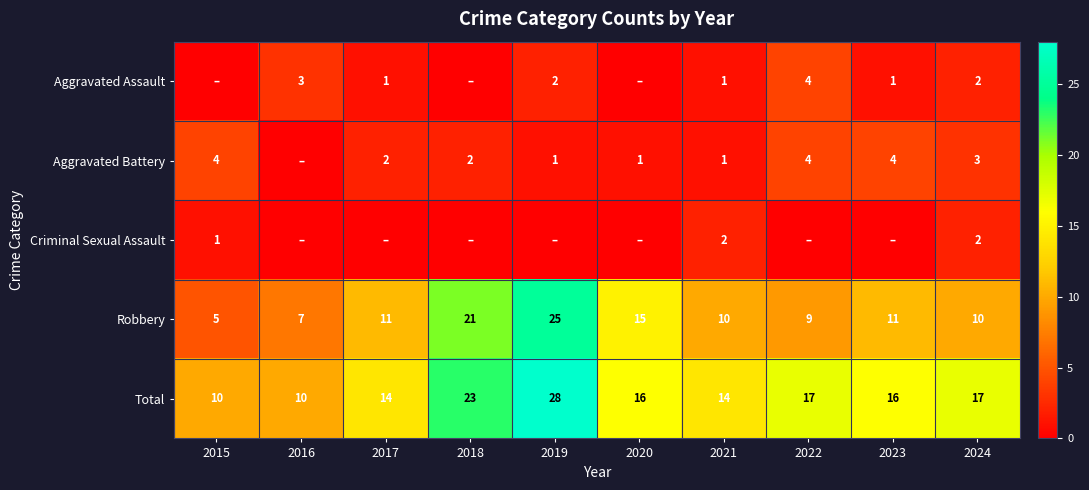

What is the greatest value displayed?

28